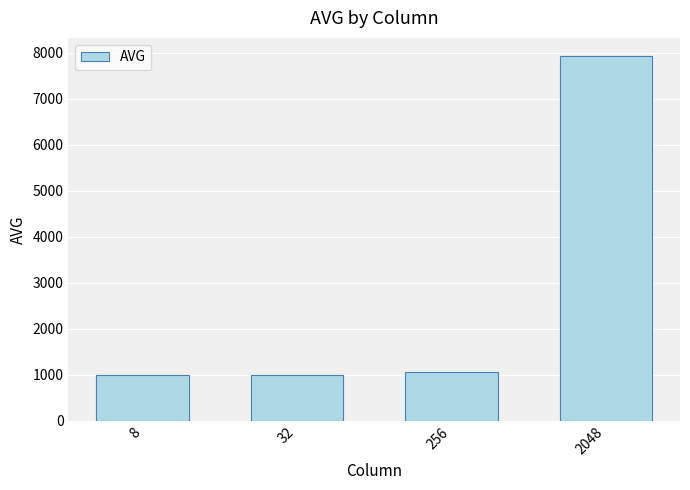

What is the minimum value shown in the chart?

999.0